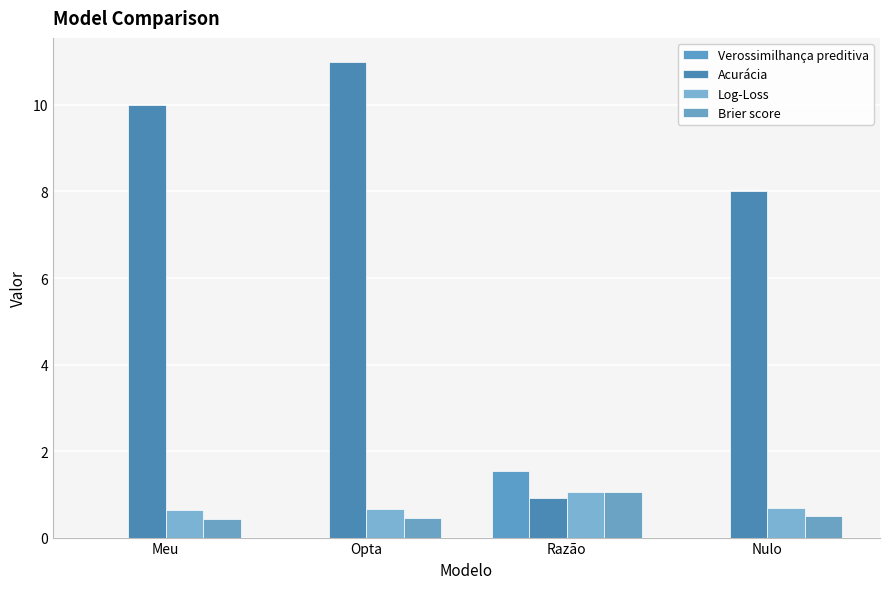

How many categories are shown in the chart?

4